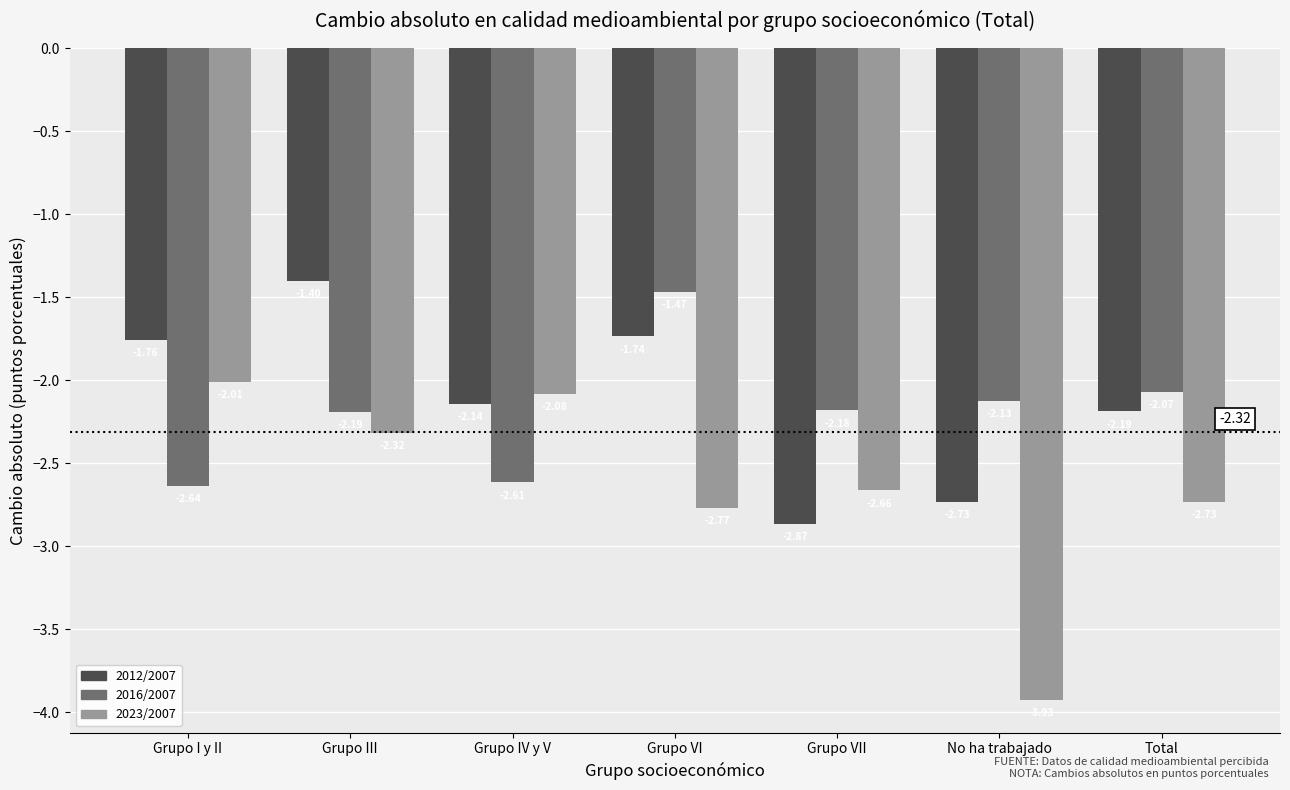

What is the total value across all series at Grupo IV y V?

-6.8